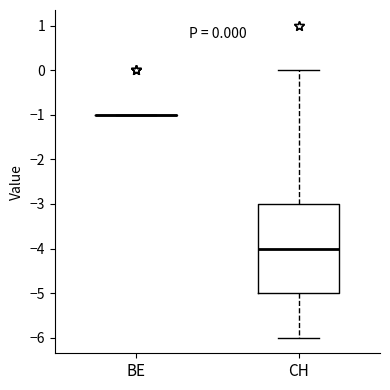

Which box is the tallest, from its lower edge to its upper edge?

CH